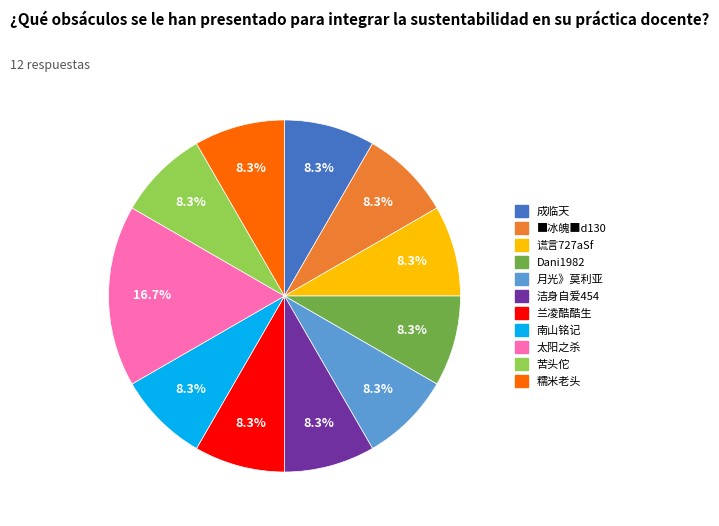

To the nearest percent, what percentage of the pie is 洁身自爱454?

8%